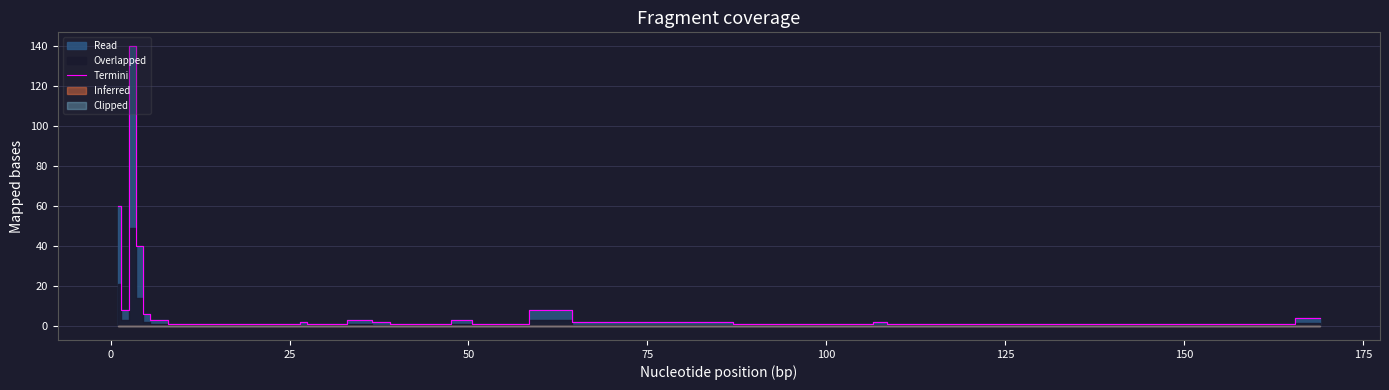

What is the maximum value for Termini?

140